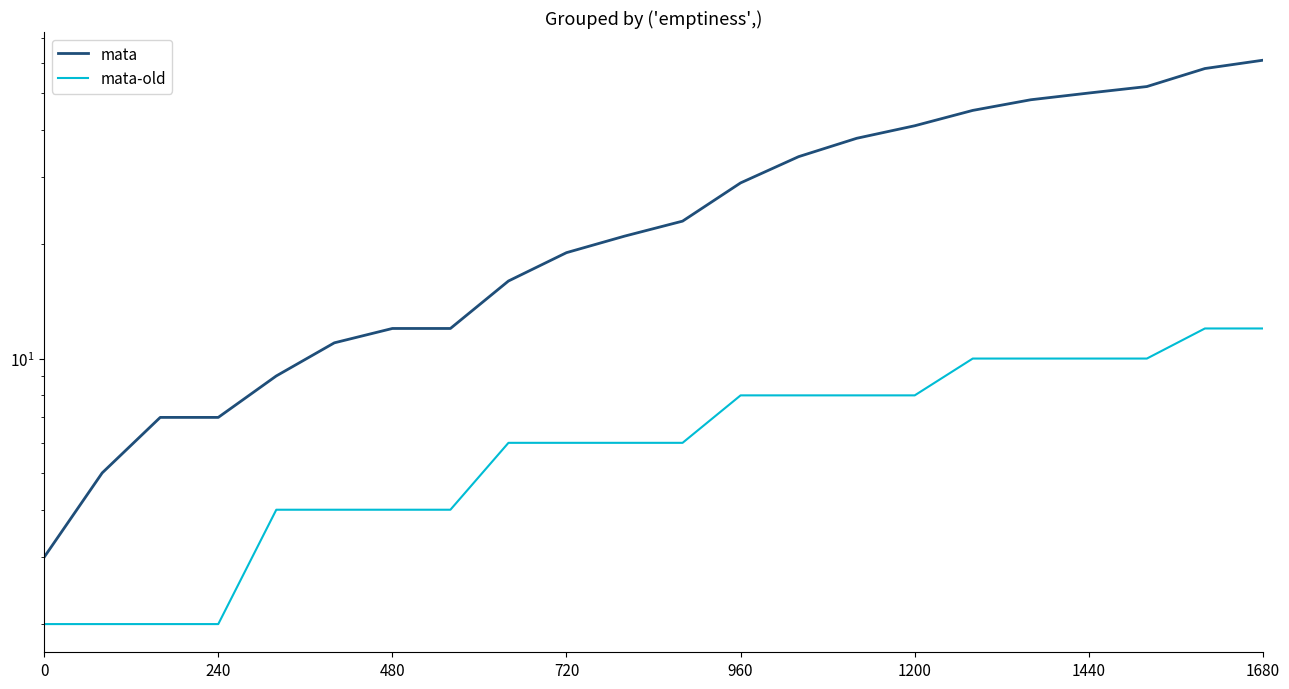

How many series are shown in this chart?

2